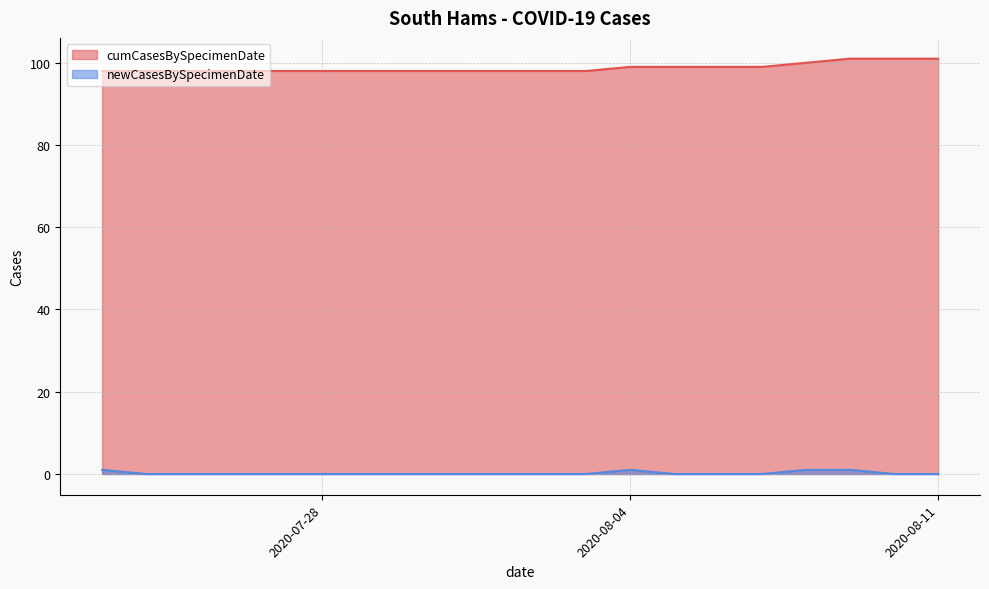

List the series in order of their peak value, lowest first.

newCasesBySpecimenDate, cumCasesBySpecimenDate